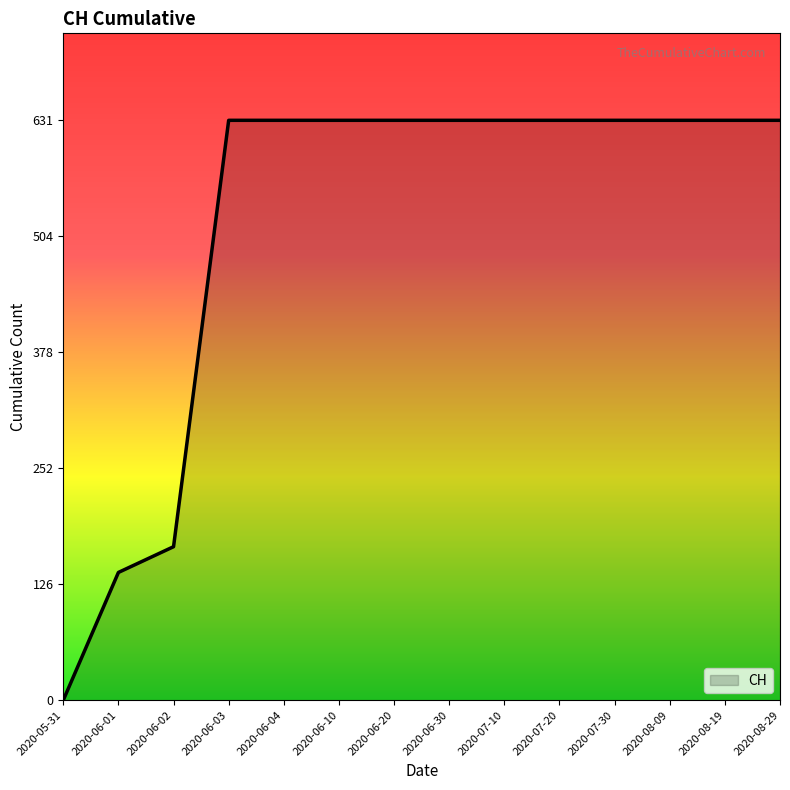

Reading left to right, what are all the values shown in this chart?

2020-05-31=0	2020-06-01=139	2020-06-02=167	2020-06-03=631	2020-06-04=631	2020-06-10=631	2020-06-20=631	2020-06-30=631	2020-07-10=631	2020-07-20=631	2020-07-30=631	2020-08-09=631	2020-08-19=631	2020-08-29=631